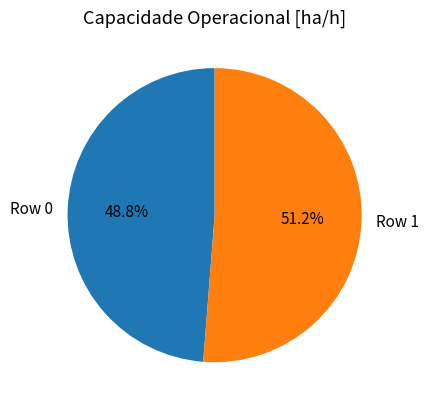

What percentage is the Row 1 slice, to the nearest percent?

51%